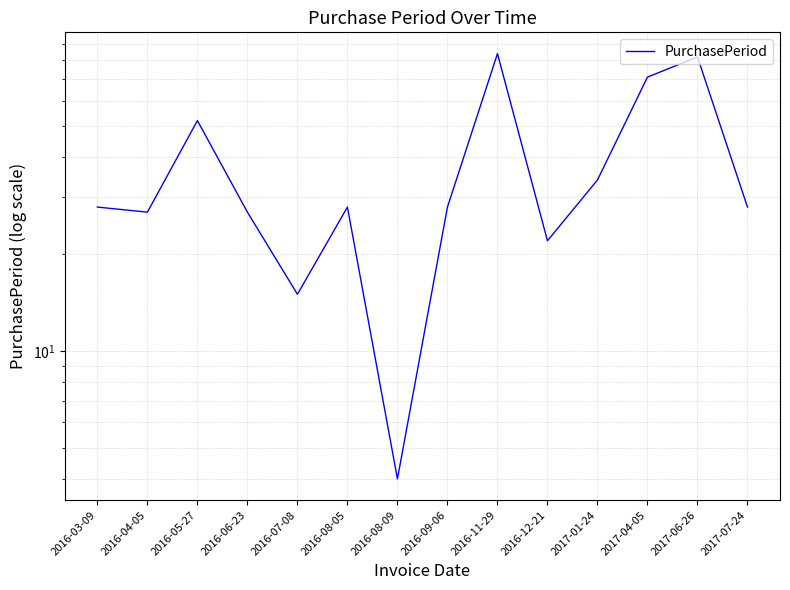

Is this an area chart (filled region under the line)?

No